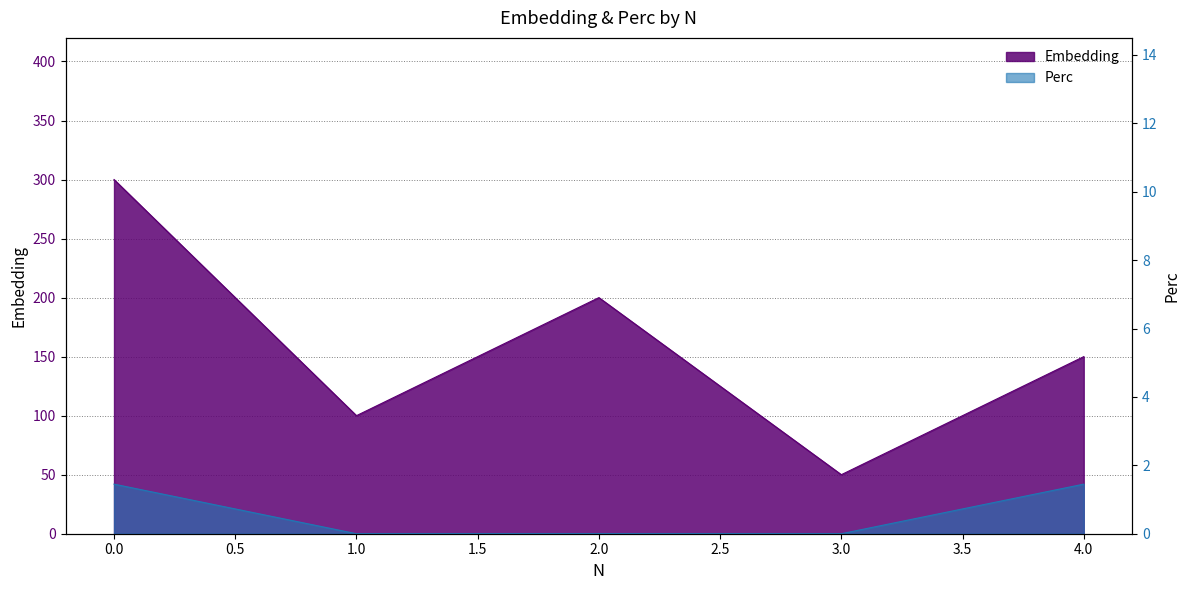

The value of Perc at 4 is 2.1. True or false?

False